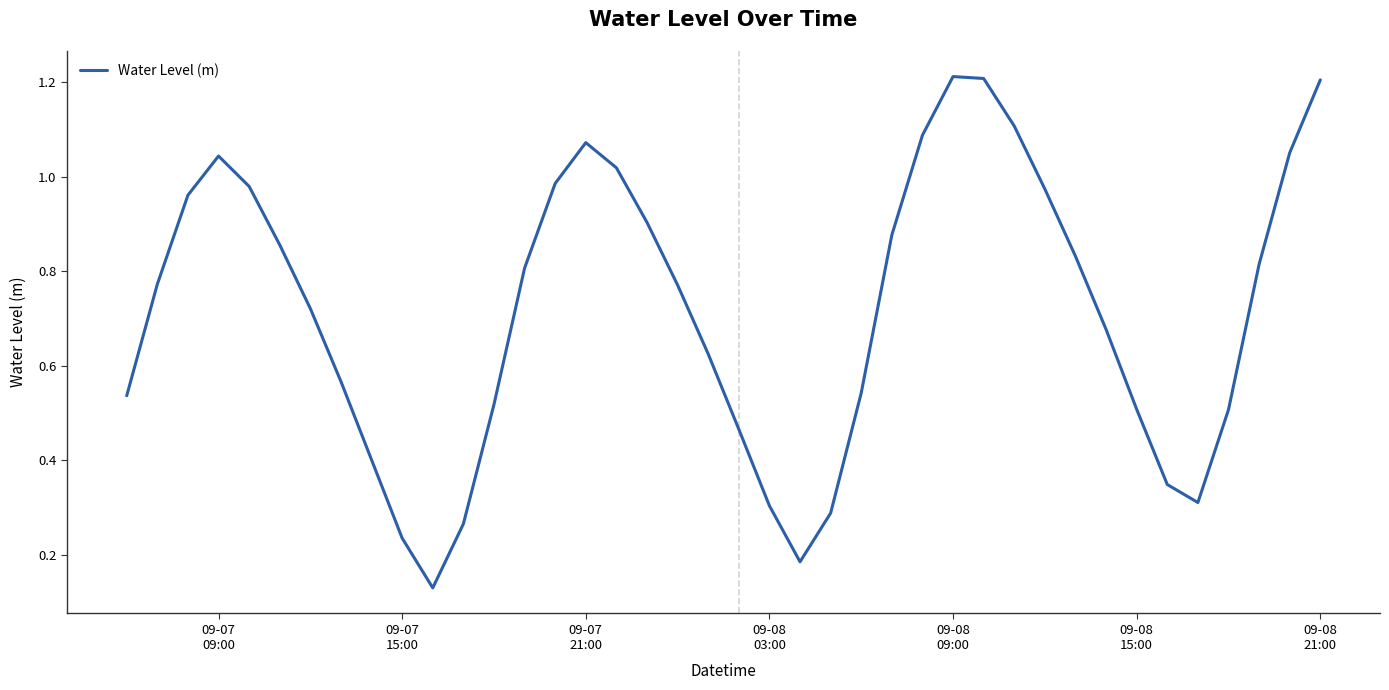

How many lines are shown in the chart?

1